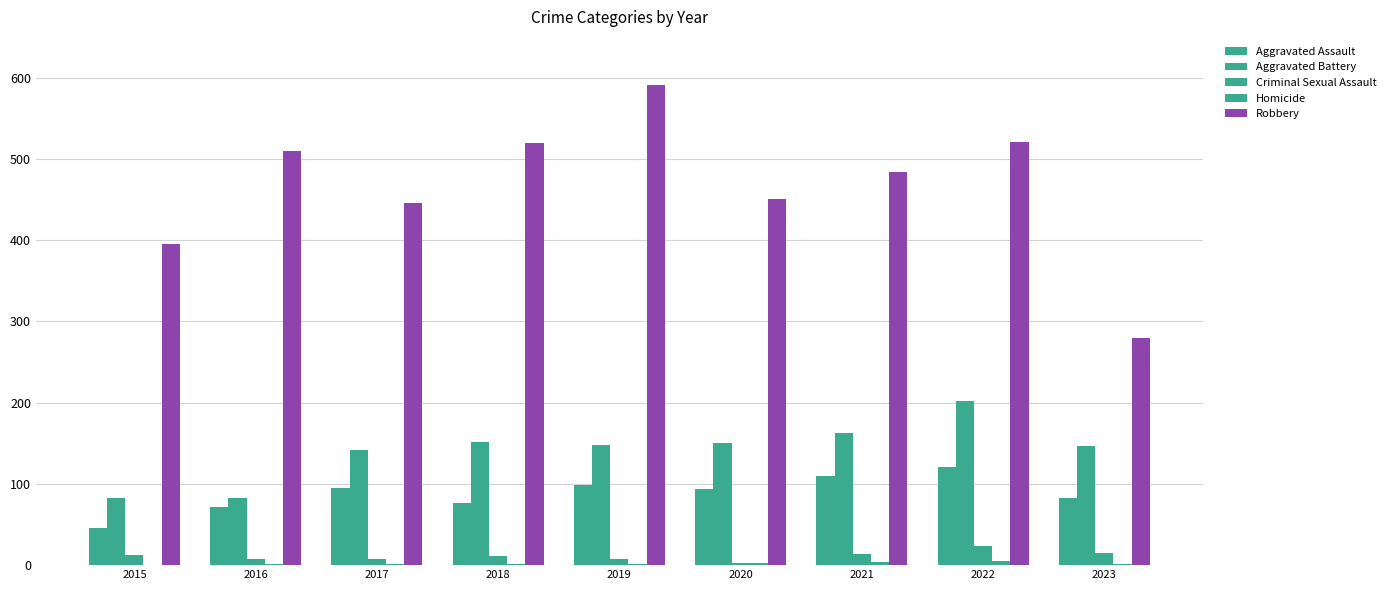

Are the bars horizontal?

No